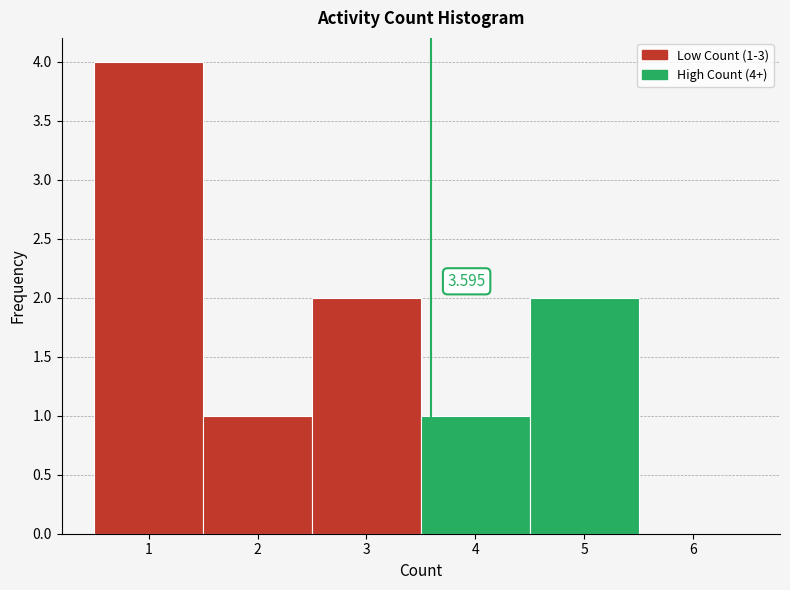

Which range on the x-axis has the tallest bar?

0.5 to 1.5